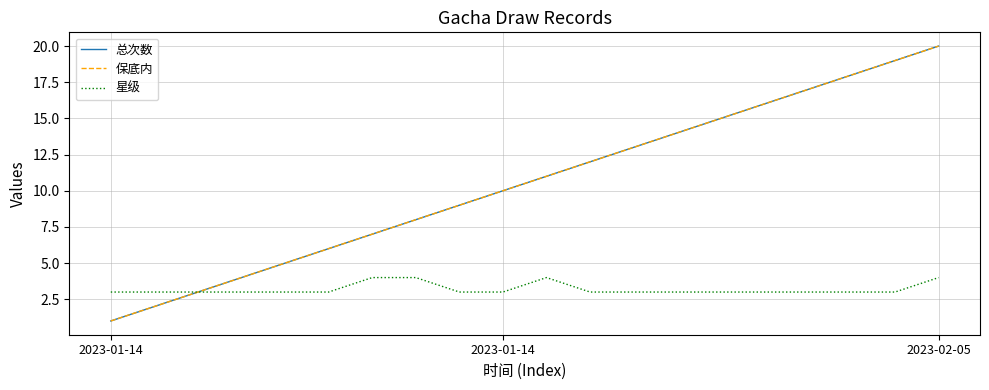

What is the smallest value displayed?

1